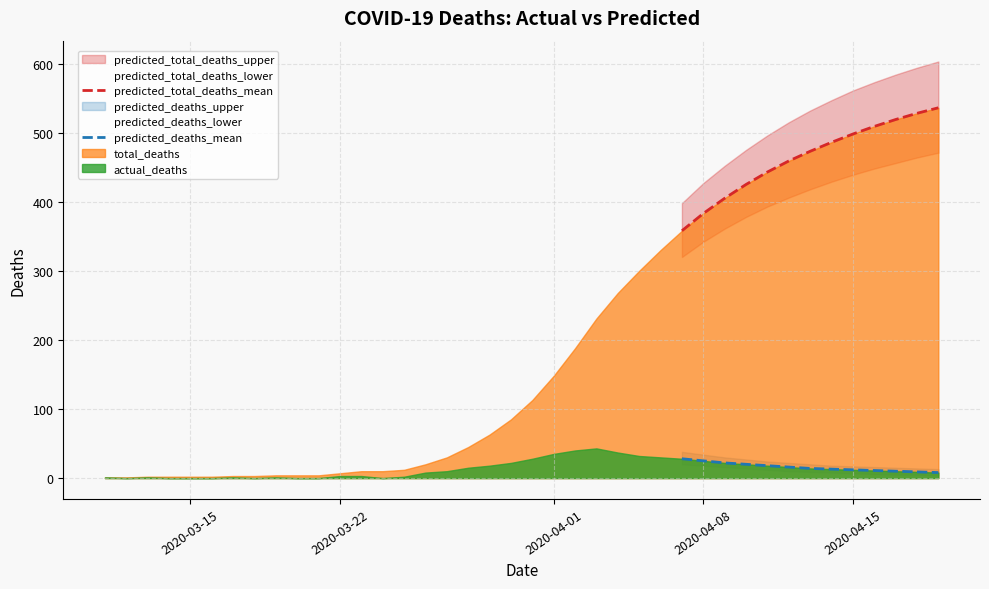

True or false: predicted_deaths_mean and predicted_total_deaths_mean intersect in this chart.

False